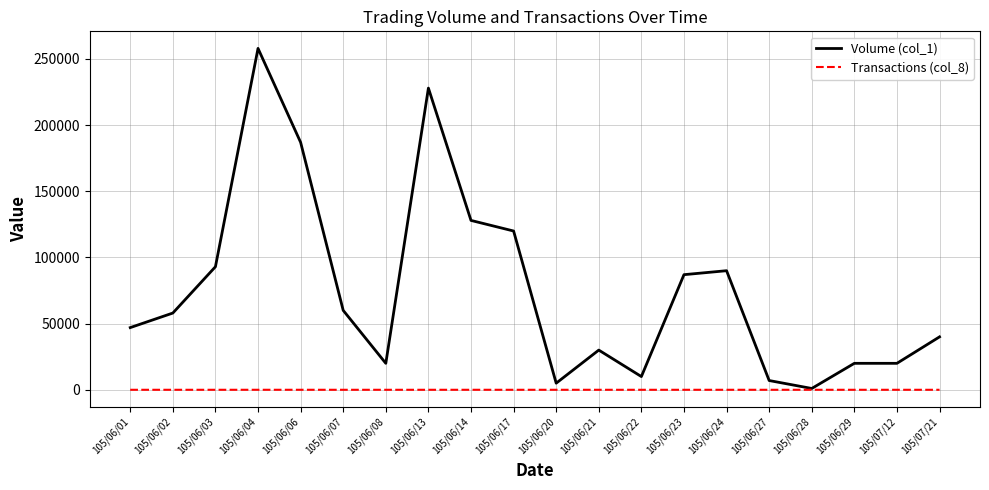

Is the value of Volume (col_1) at 105/06/14 greater than the value of Transactions (col_8) at 105/06/08?

Yes